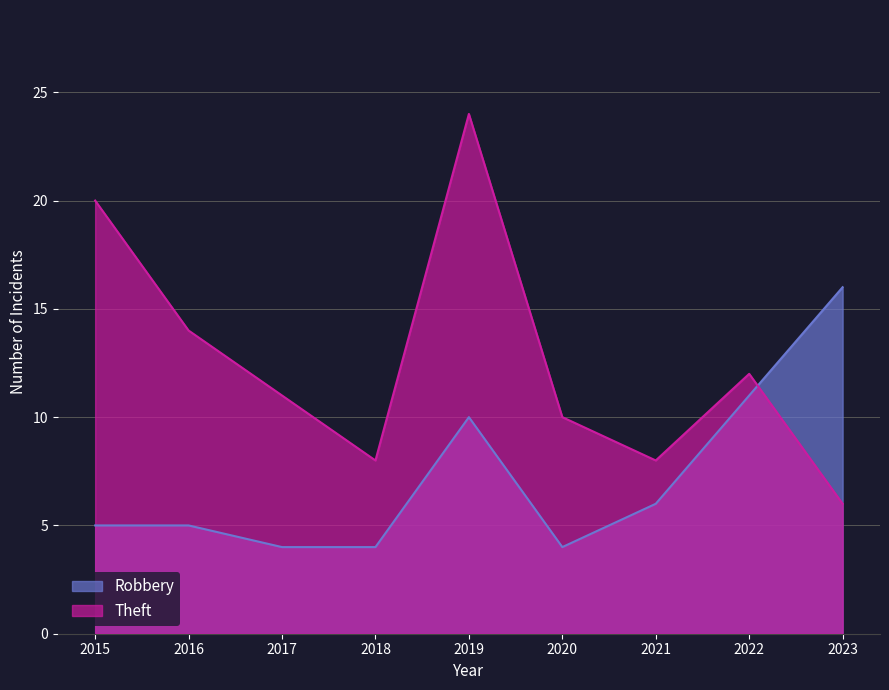

How many categories are shown in the chart?

9